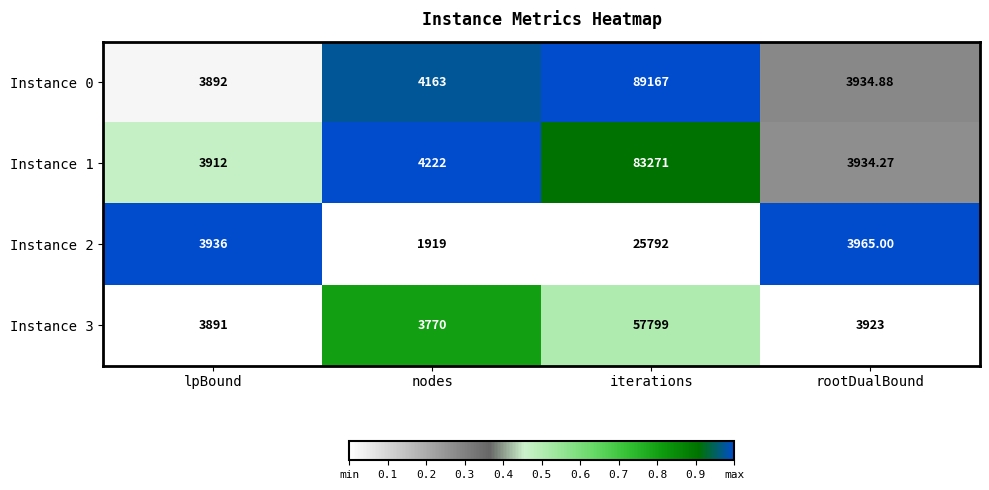

Rank the series by their maximum value, from highest to lowest.

Instance 0, Instance 1, Instance 3, Instance 2